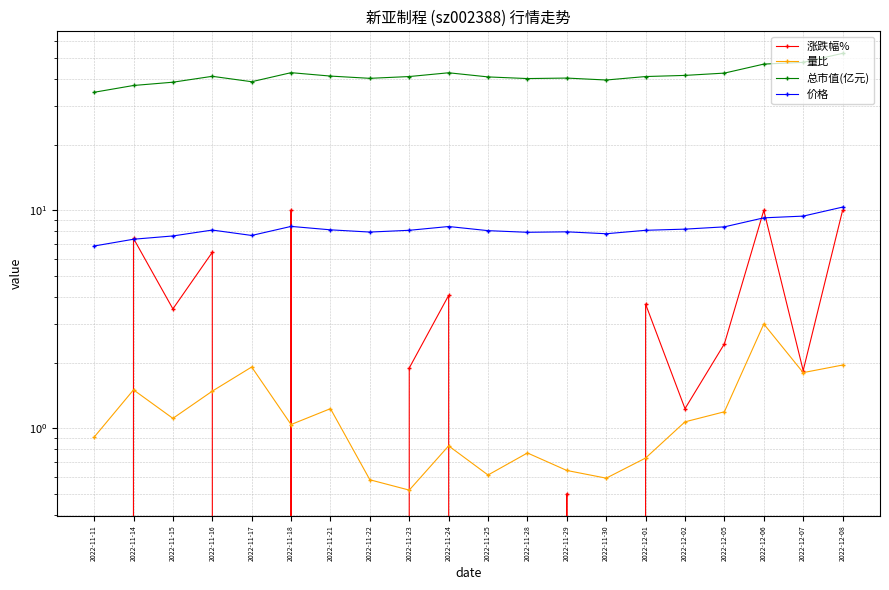

What is the difference between the second highest and second lowest values in the 总市值(亿元) series?

10.4